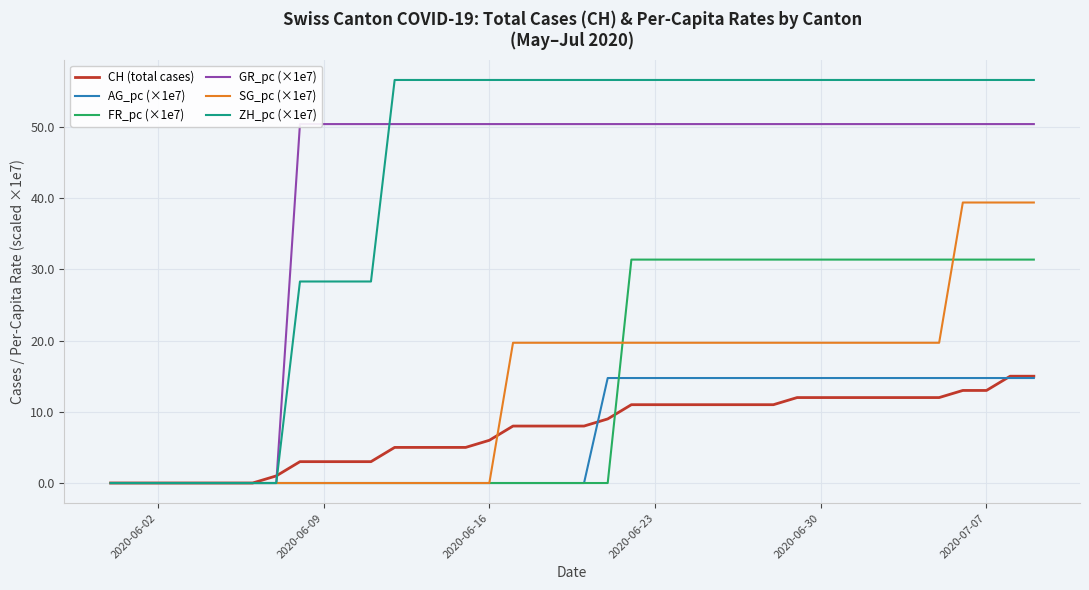

At how many categories does at least one series exceed 31?

32